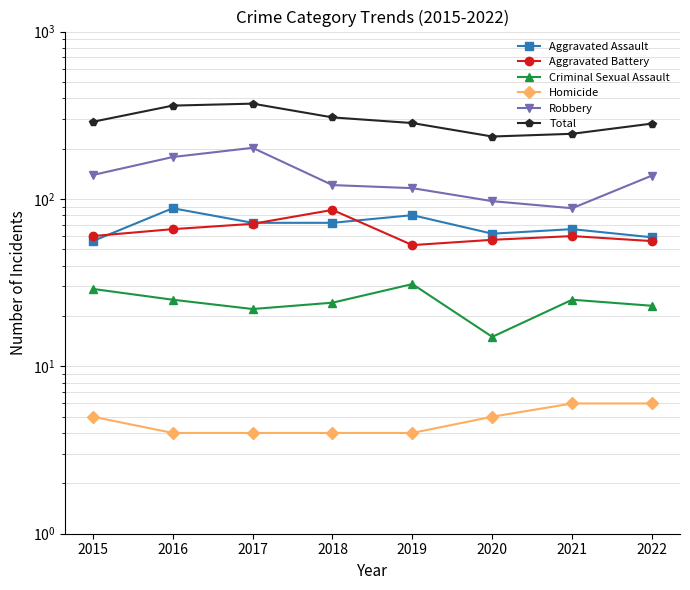

Reading left to right, extract all data points from this chart.

Aggravated Assault: 56	88	72	72	80	62	66	59
Aggravated Battery: 60	66	71	86	53	57	60	56
Criminal Sexual Assault: 29	25	22	24	31	15	25	23
Homicide: 5	4	4	4	4	5	6	6
Robbery: 139	178	202	121	116	97	88	138
Total: 289	361	371	307	284	236	245	282